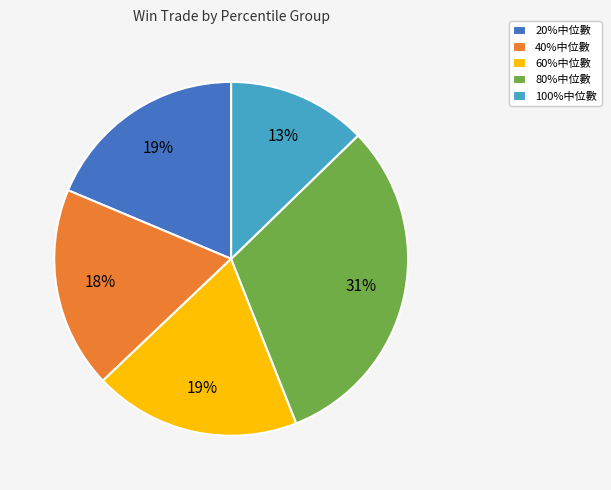

True or false: 80%中位數 accounts for 31% of the total.

True